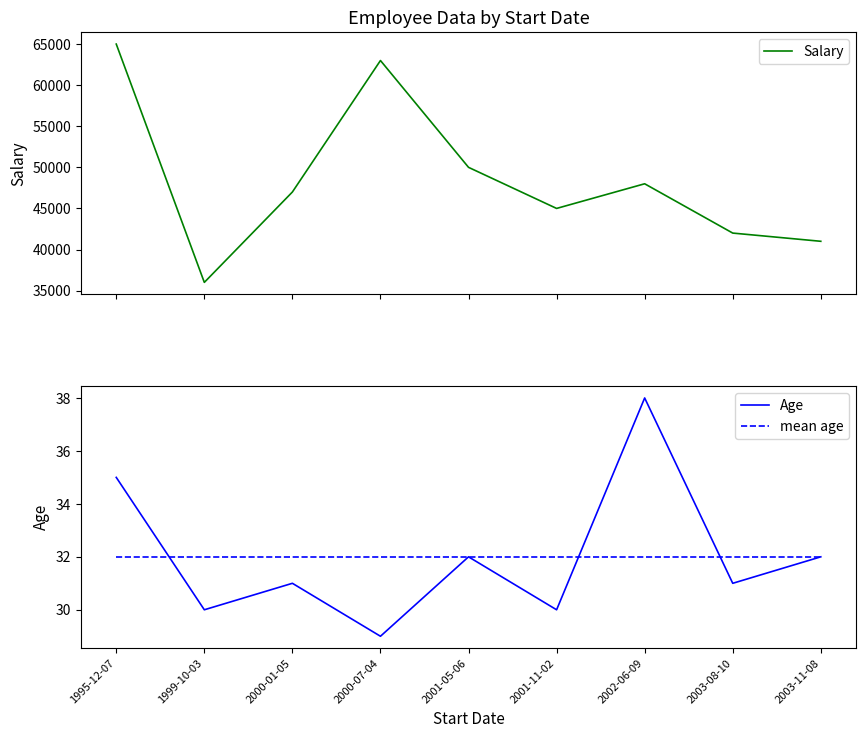

In Age, how many points are lower than both neighbors (excluding endpoints)?

4